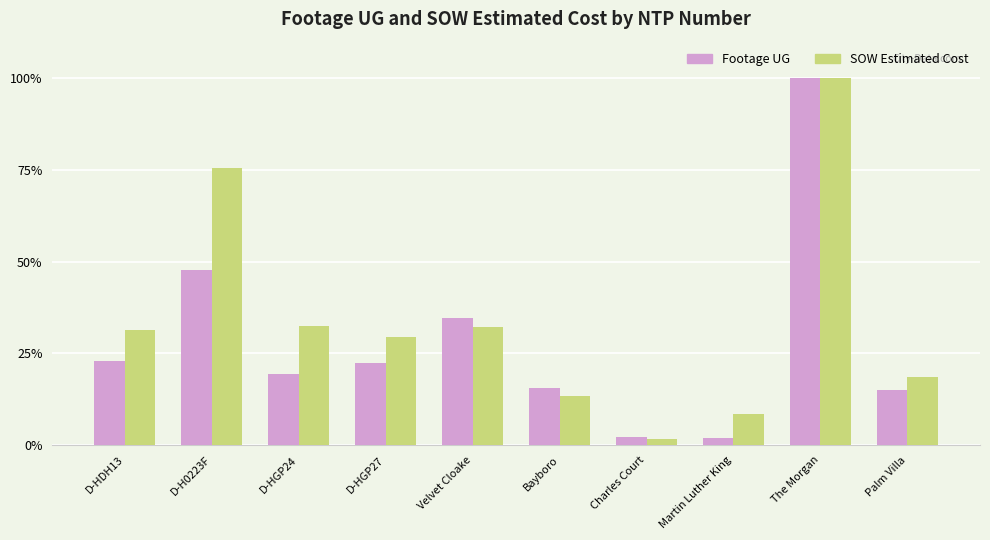

How many bars are there in each group?

2